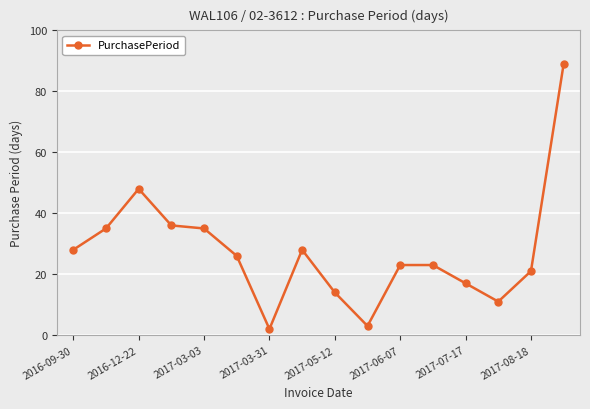

How many data points are less than 26?

8